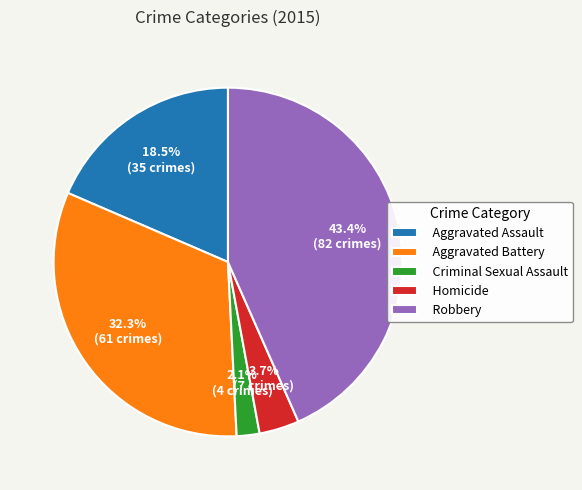

To the nearest percent, what is the combined percentage of Homicide and Criminal Sexual Assault?

6%